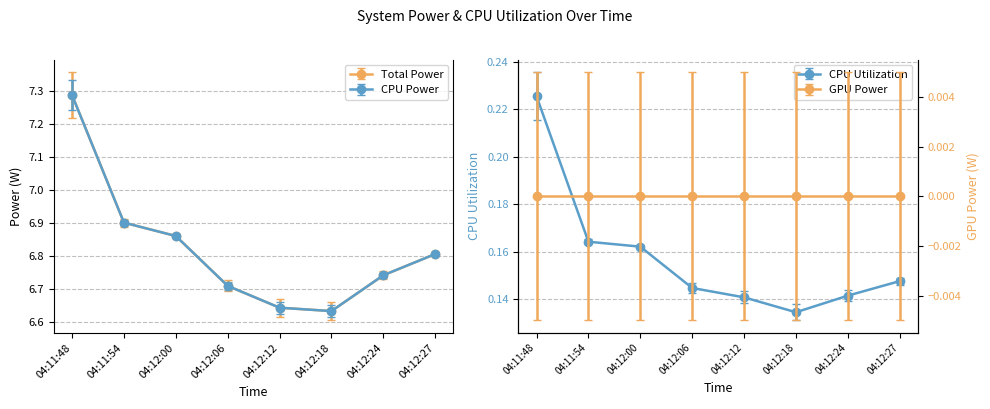

Where is the first local minimum for Total Power?

04:12:18